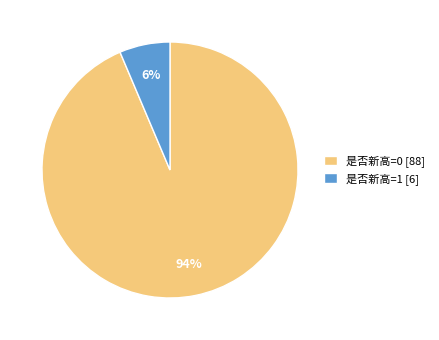

Which slice is the smallest?

是否新高=1 [6]